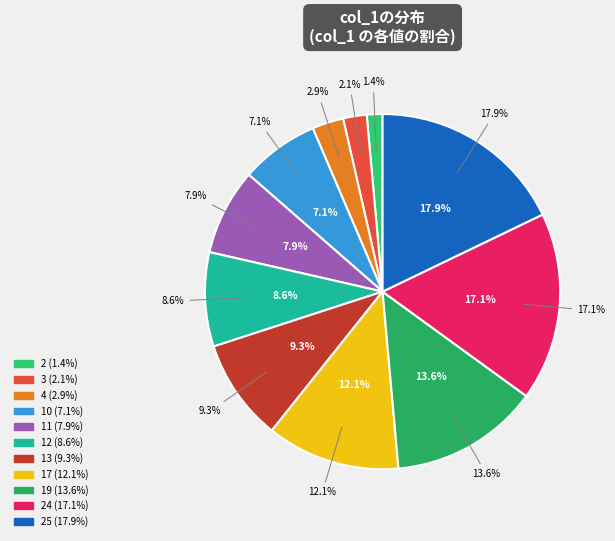

Which slice is the largest?

25